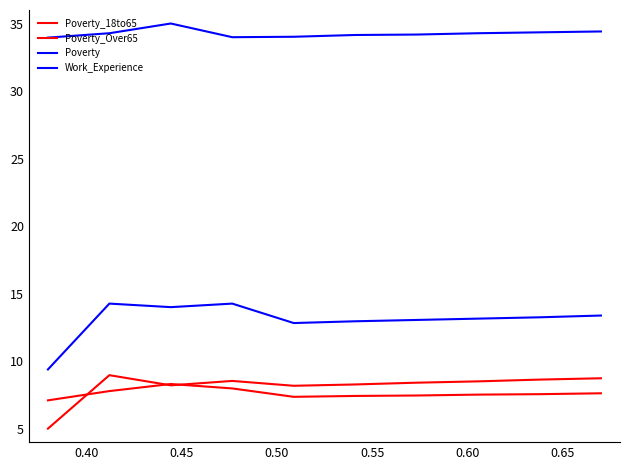

How many lines are shown in the chart?

4